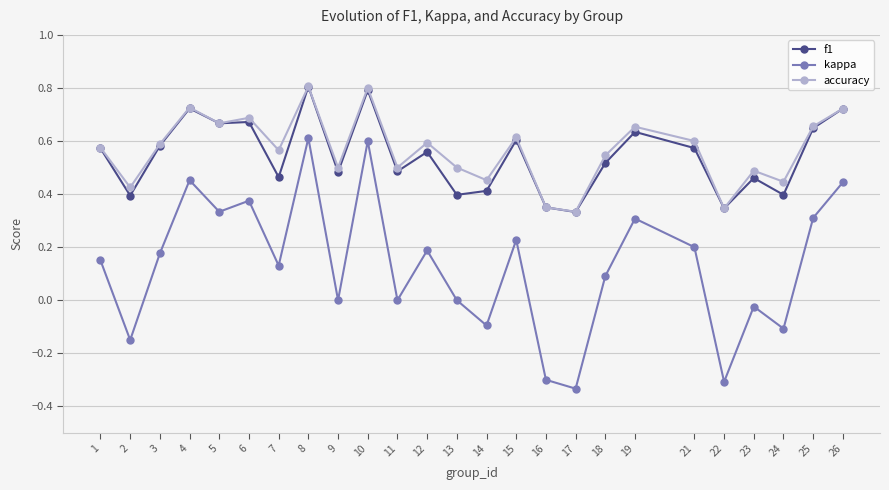

Which series has the widest spread of values?

kappa